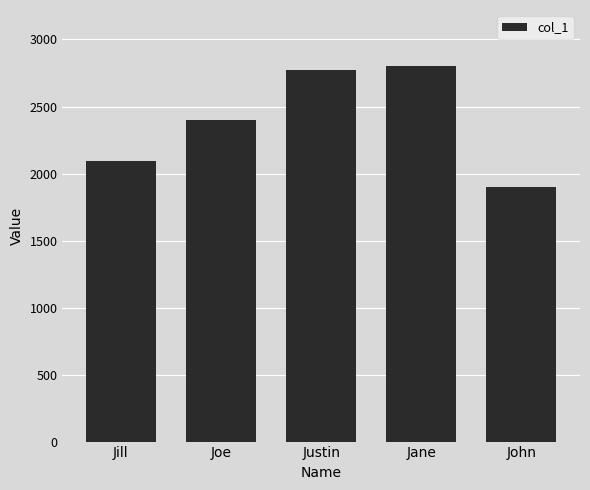

Reading left to right, extract all data points from this chart.

Jill=2090	Joe=2400	Justin=2775	Jane=2800	John=1900